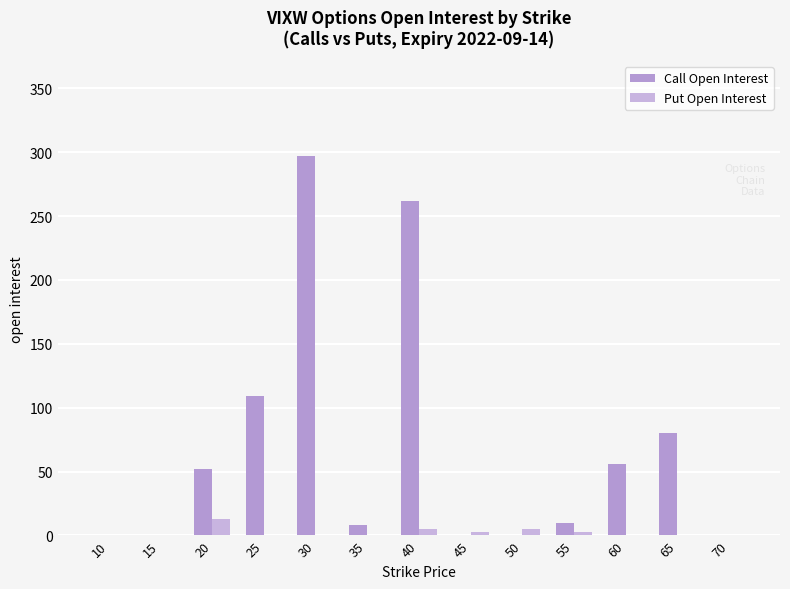

Count the number of categories in the chart.

13